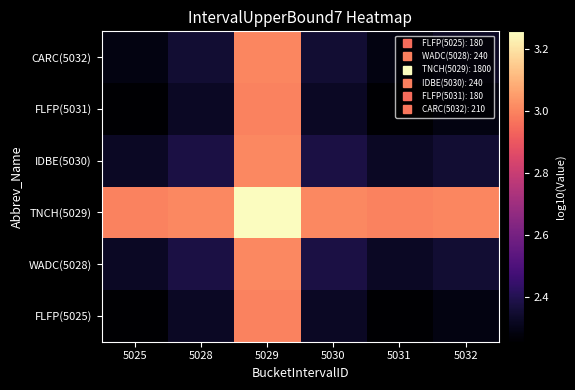

At which category is the sum across all series the highest?

5029